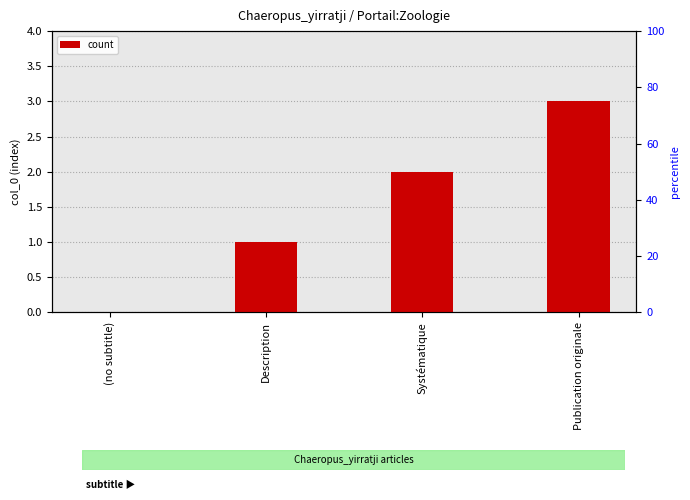

True or false: the data shows 2 at Systématique.

True